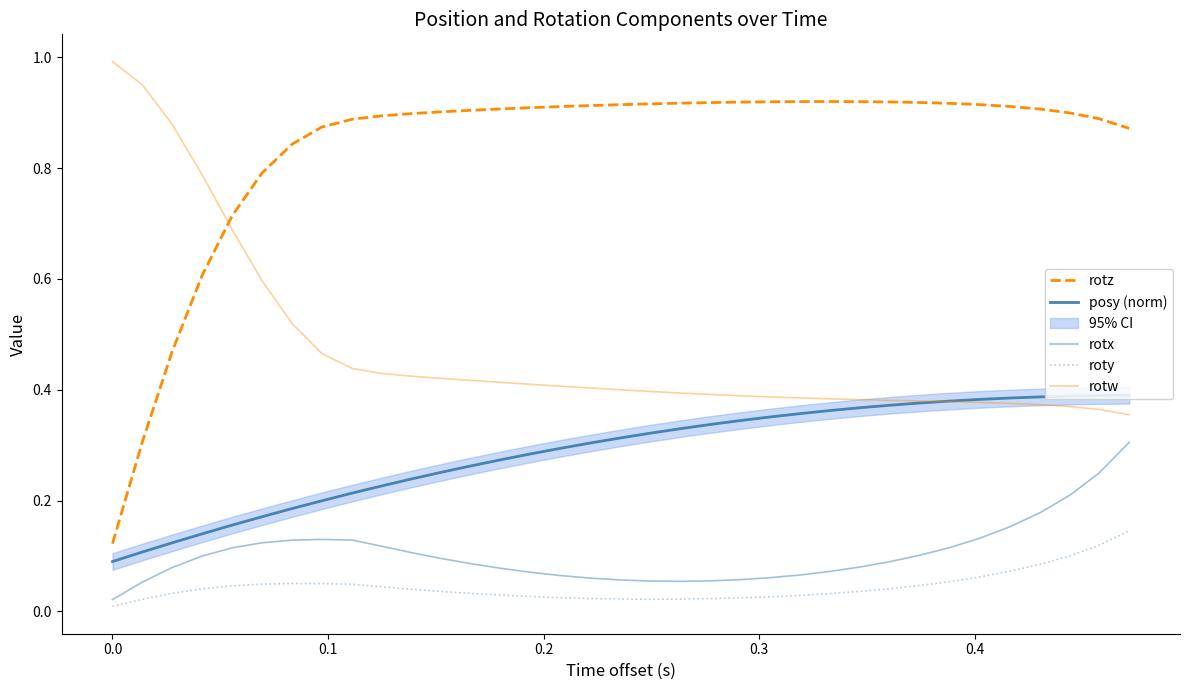

What is the average value of the rotz series?

0.8